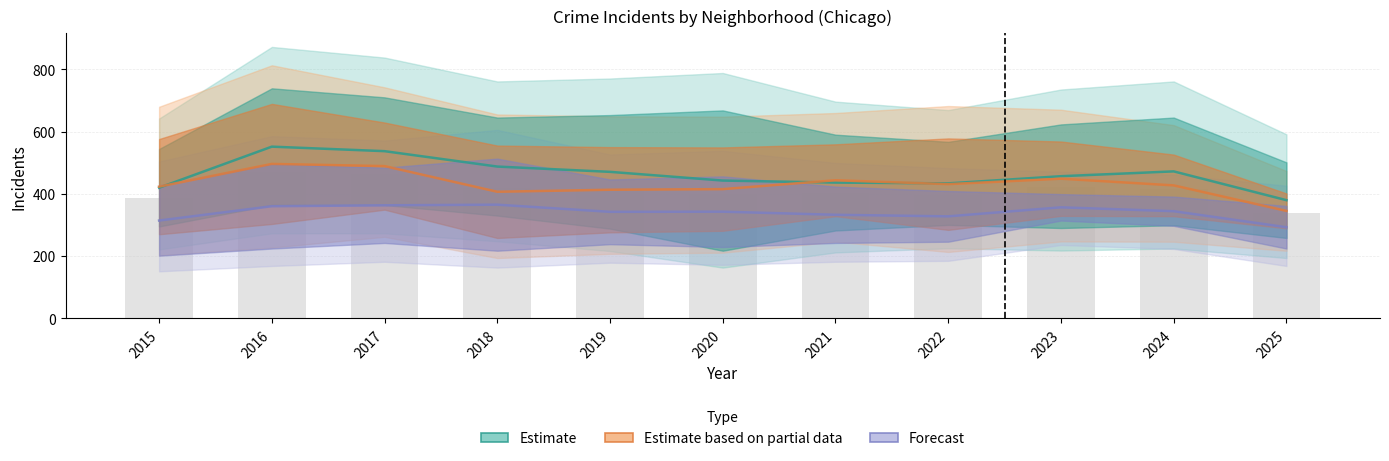

List the series in order of their overall mean, lowest first.

Forecast, Estimate based on partial data, Estimate